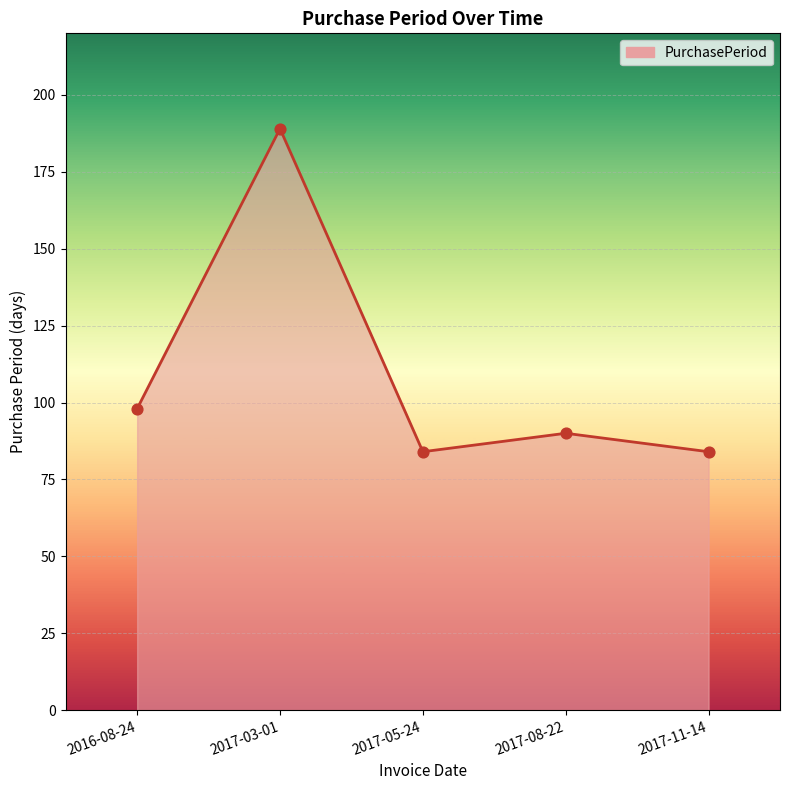

Approximately how many times larger is the value at 2016-08-24 compared to 2017-08-22?

1.1